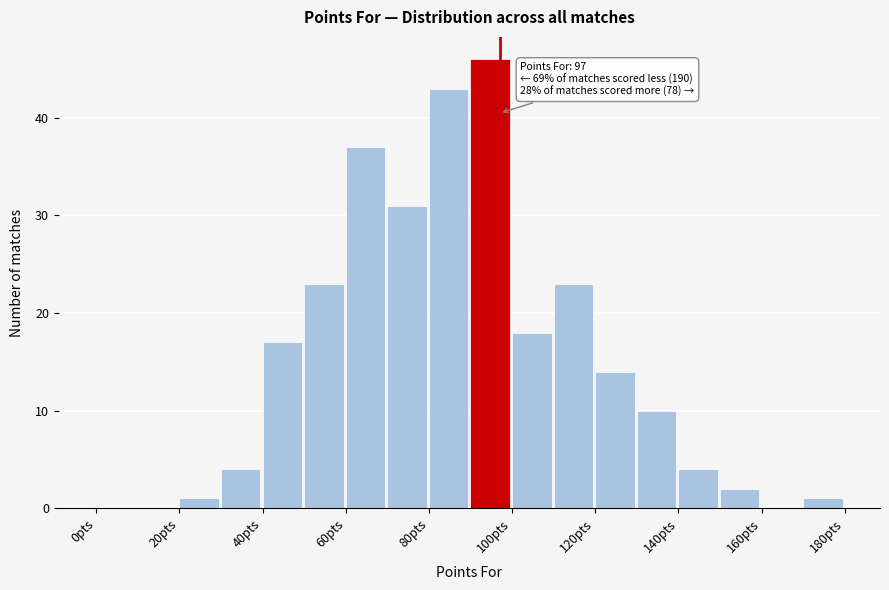

Which range on the x-axis has the tallest bar?

90 to 100